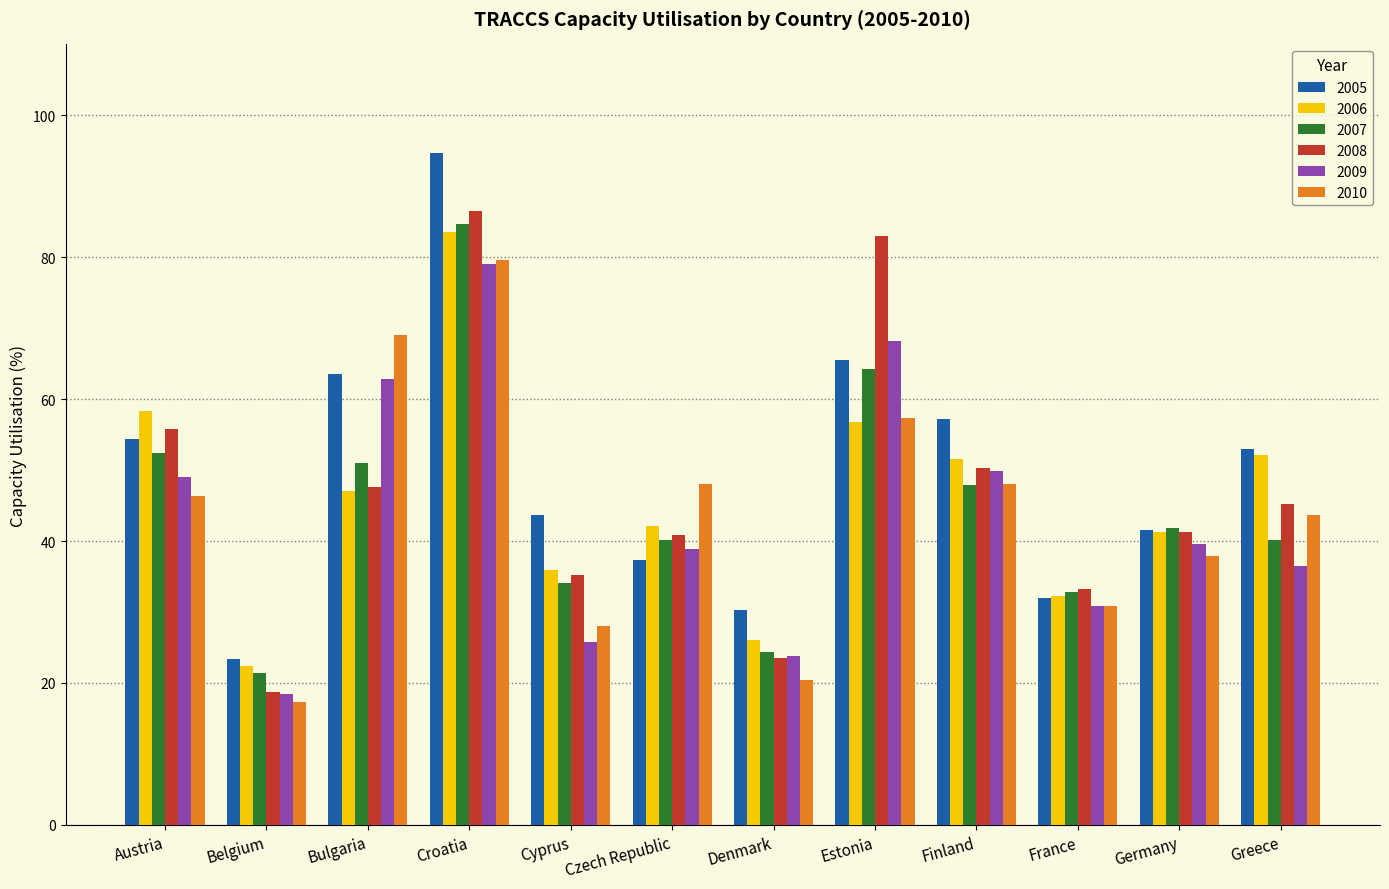

How many groups of bars are there?

12